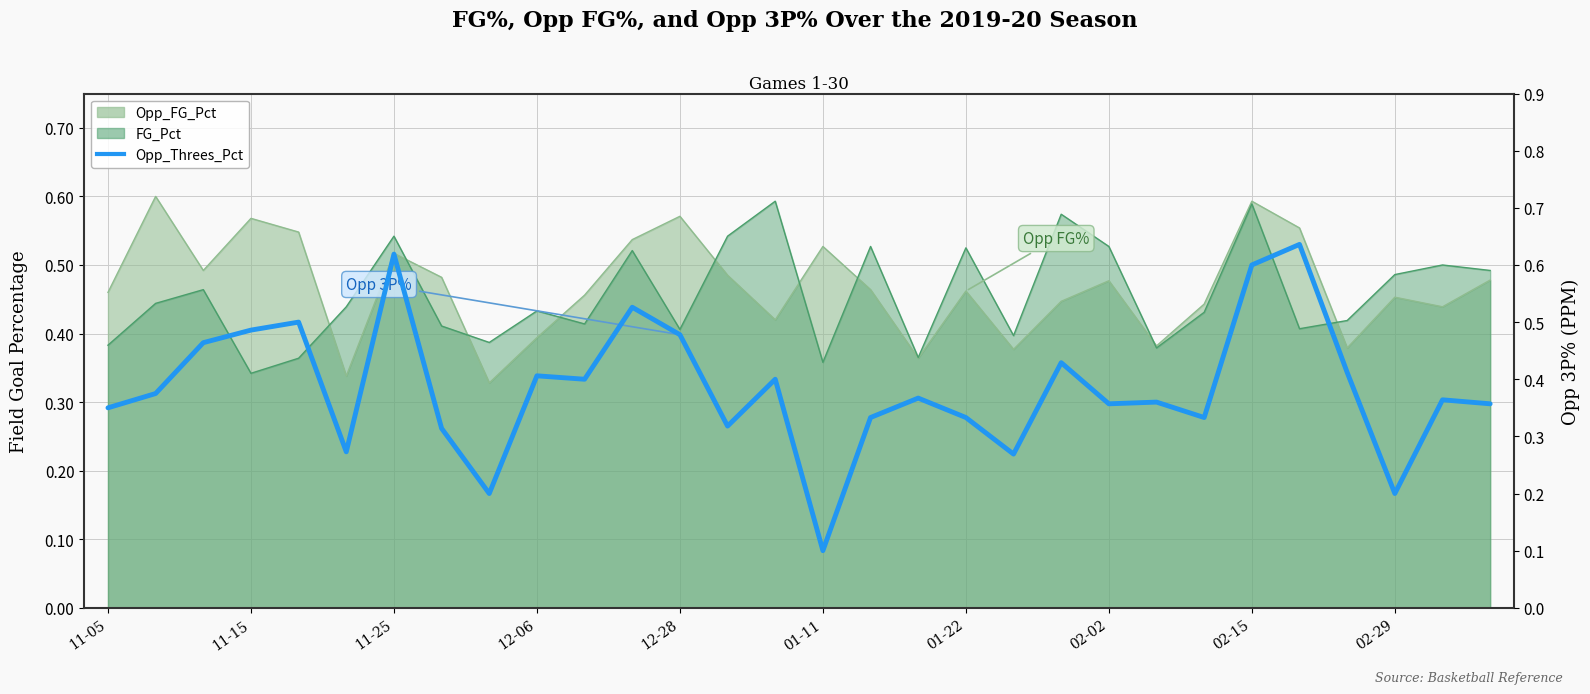

The chart shows a value of 0.2 at 25. True or false?

False